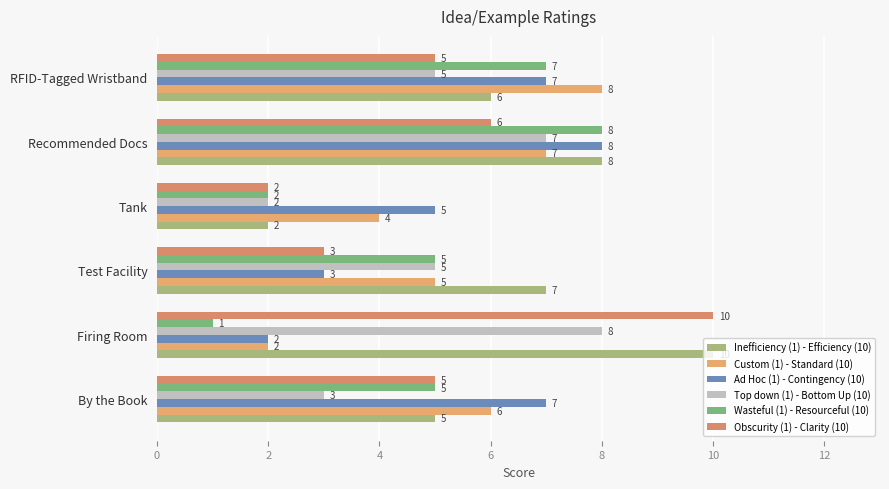

What is the difference between the maximum and minimum values in the Inefficiency (1) - Efficiency (10) series?

8